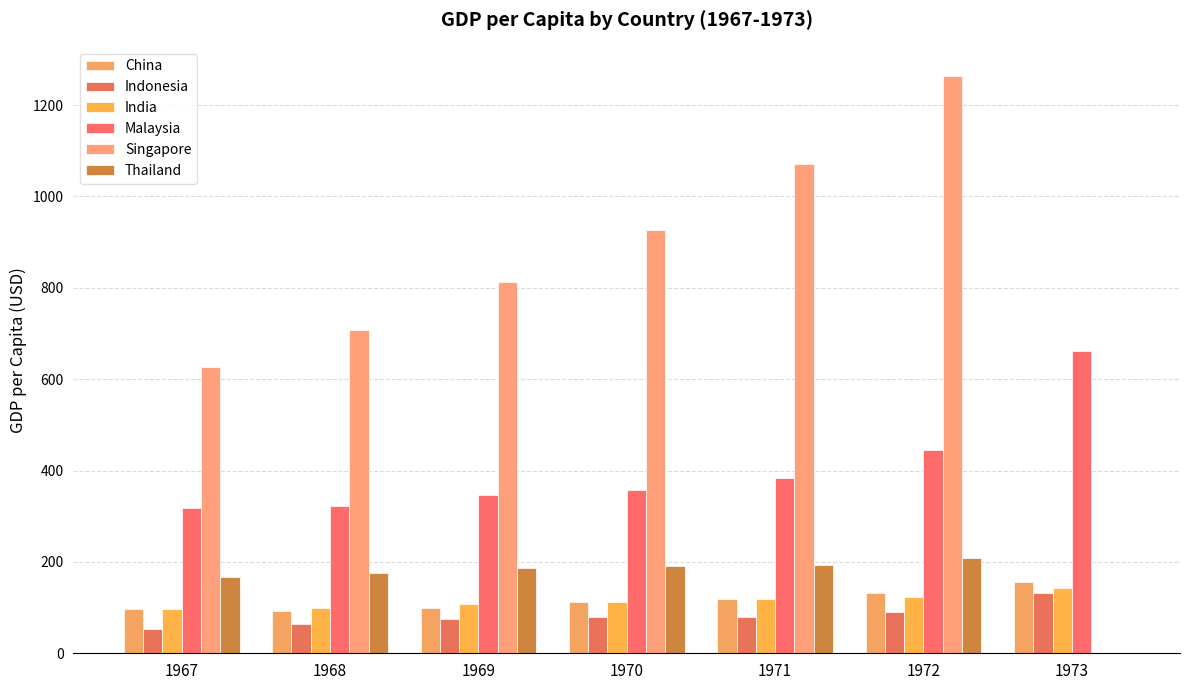

The value of Indonesia at 1967 is 53.5. True or false?

True